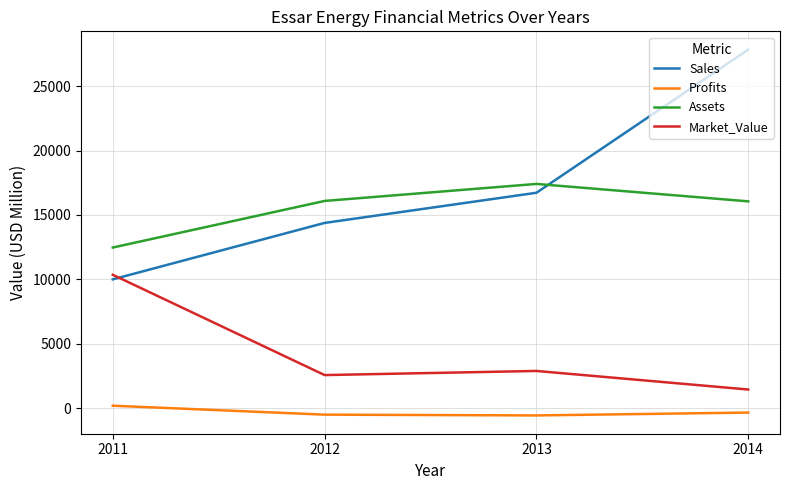

List the series in order of their peak value, highest first.

Sales, Assets, Market_Value, Profits